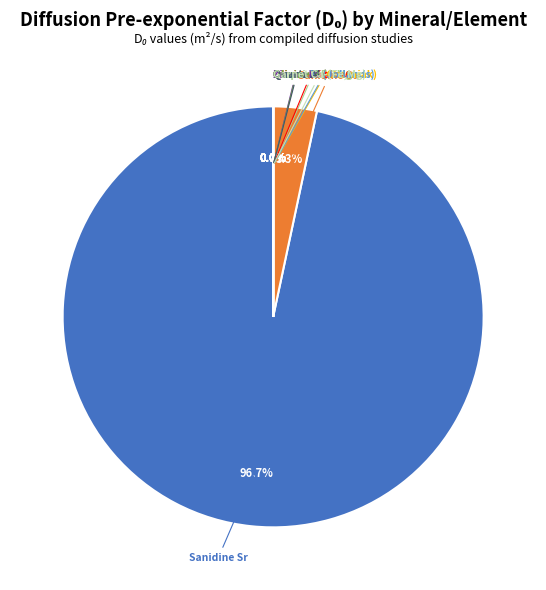

Which slice is the smallest?

Garnet Ca-(Fe,Mg)